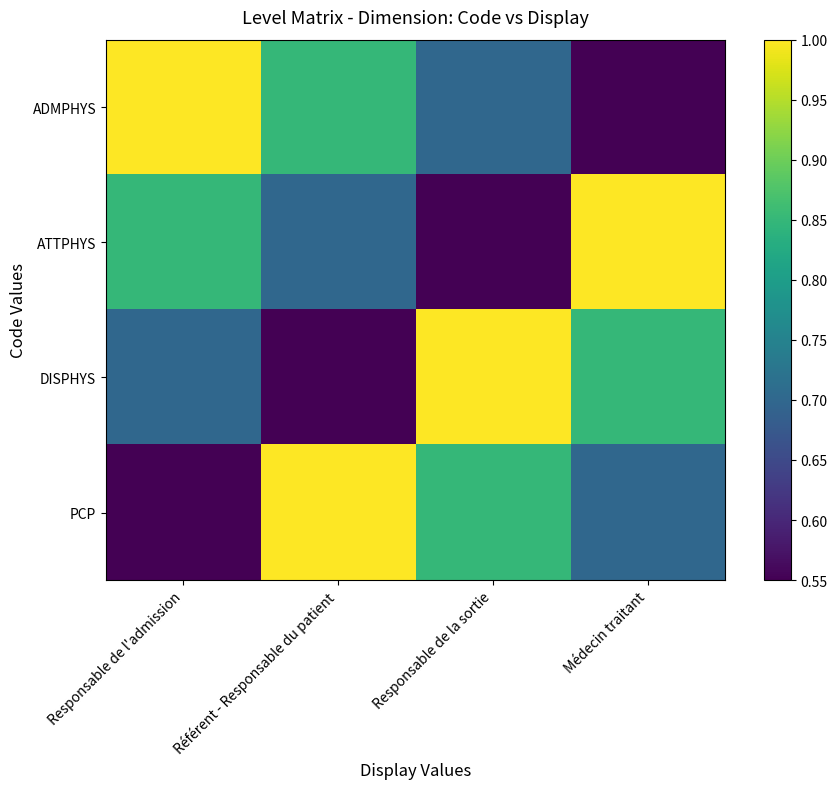

What is the total value across all series at Médecin traitant?

3.1